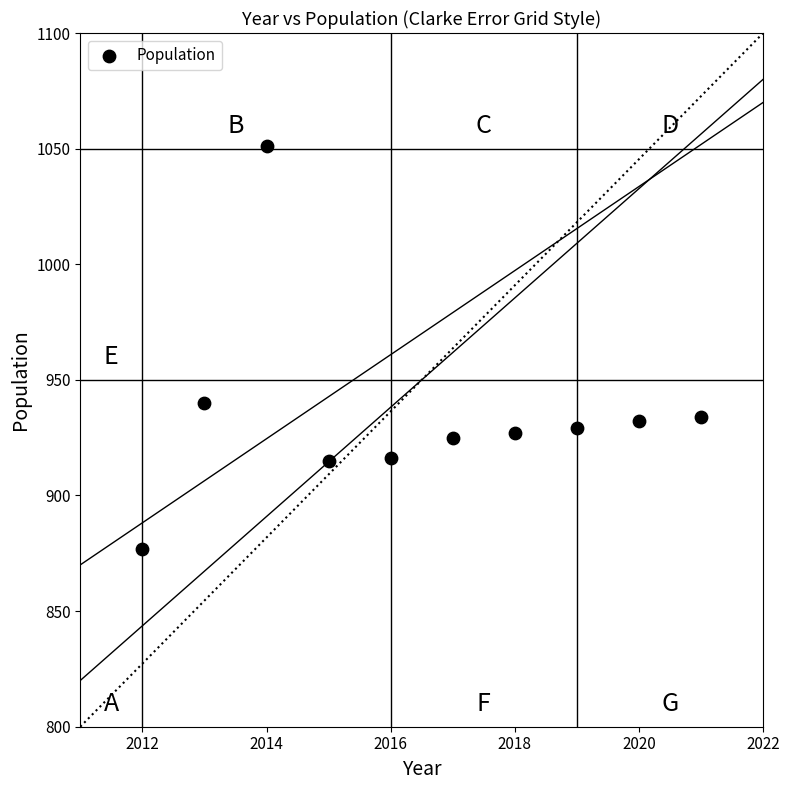

What Y value in the scatter plot is closest to 964?

940